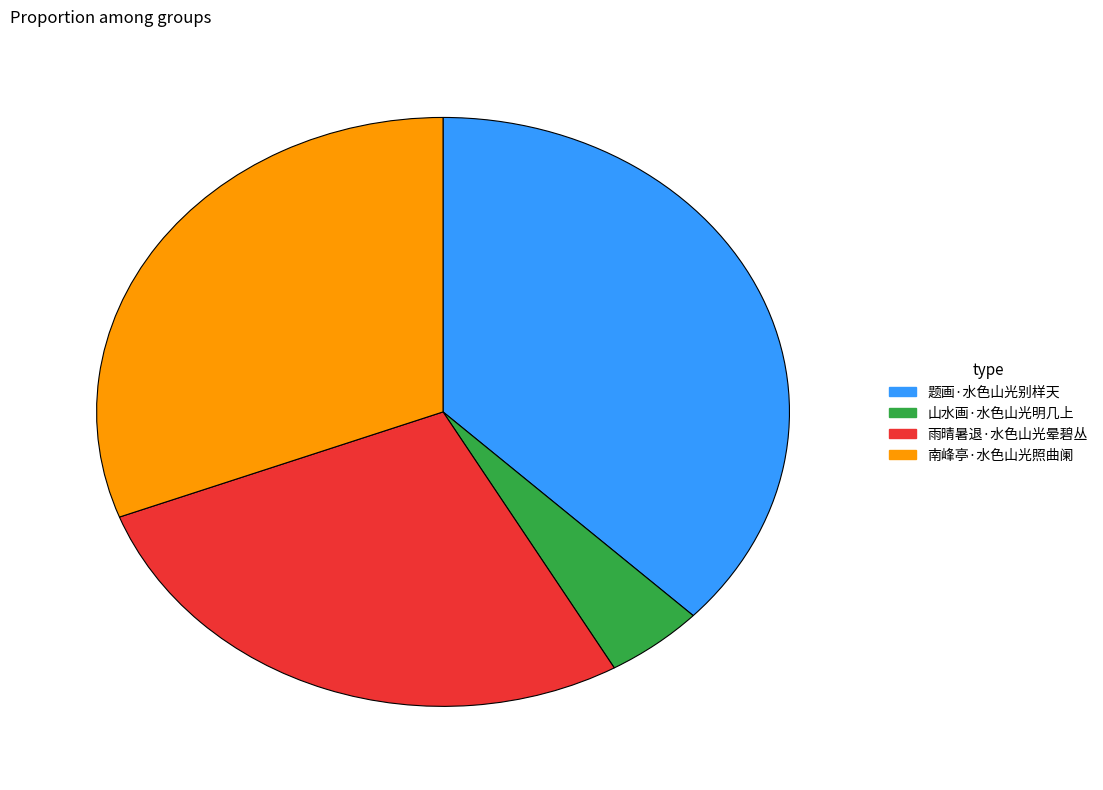

Which category has the smallest portion of the pie?

山水画·水色山光明几上